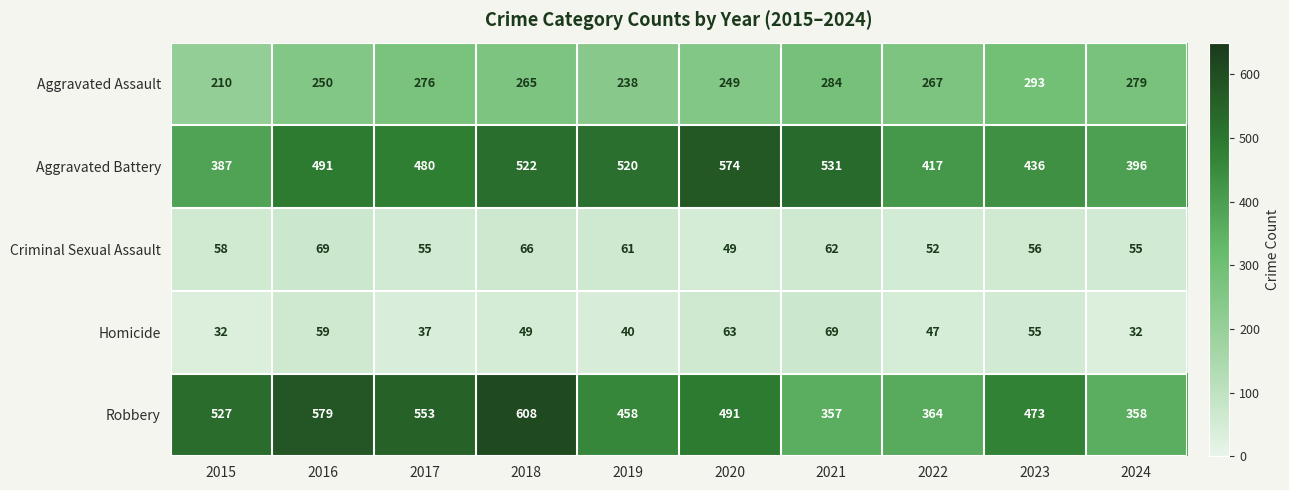

What is the smallest value displayed?

32